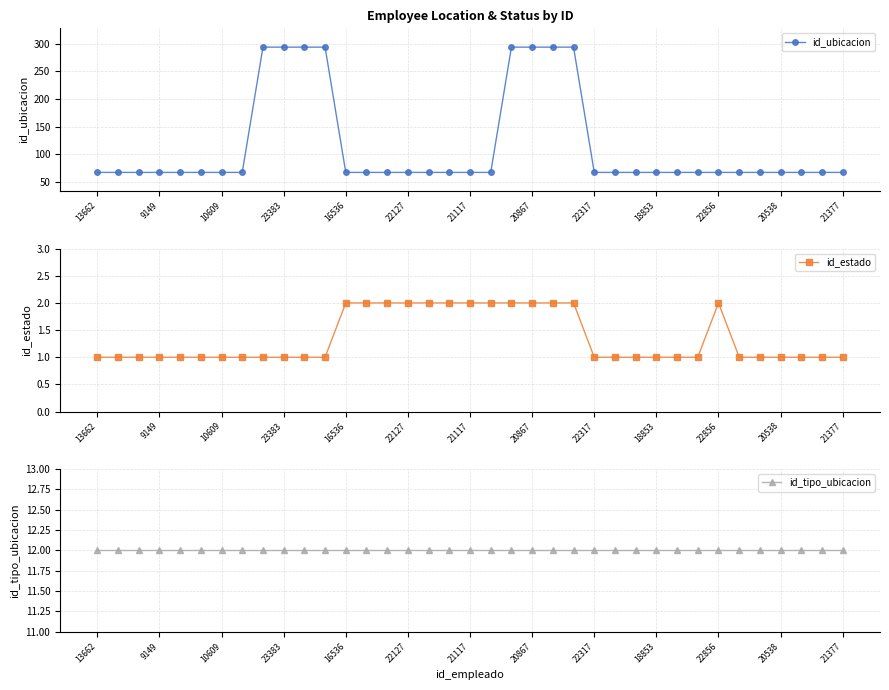

Is this an area chart (filled region under the line)?

No